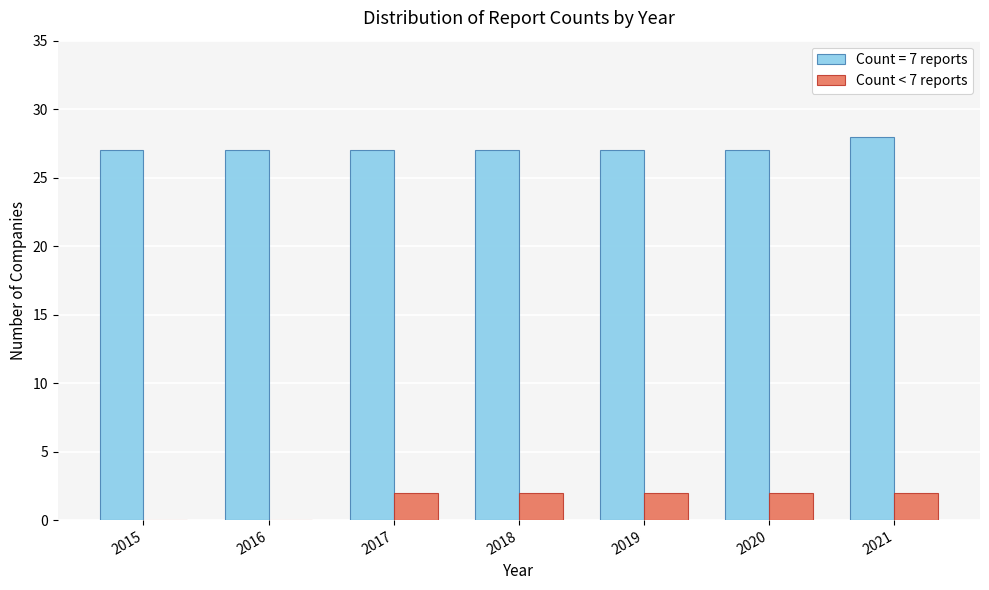

How many series are shown in this chart?

2